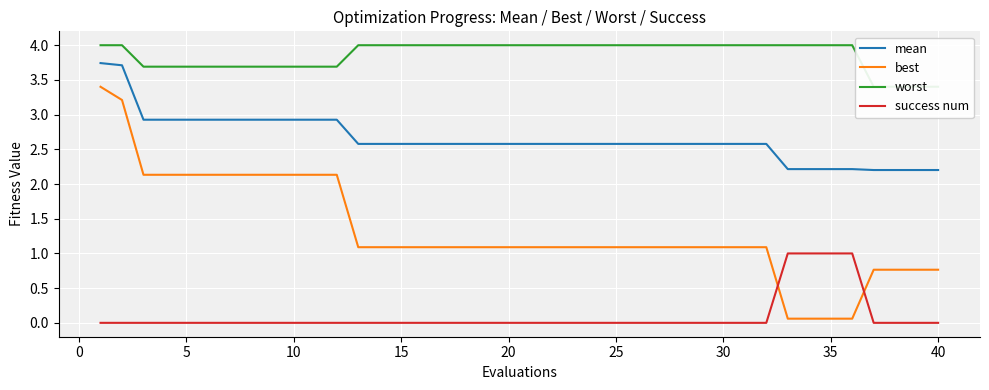

True or false: best and mean intersect in this chart.

False